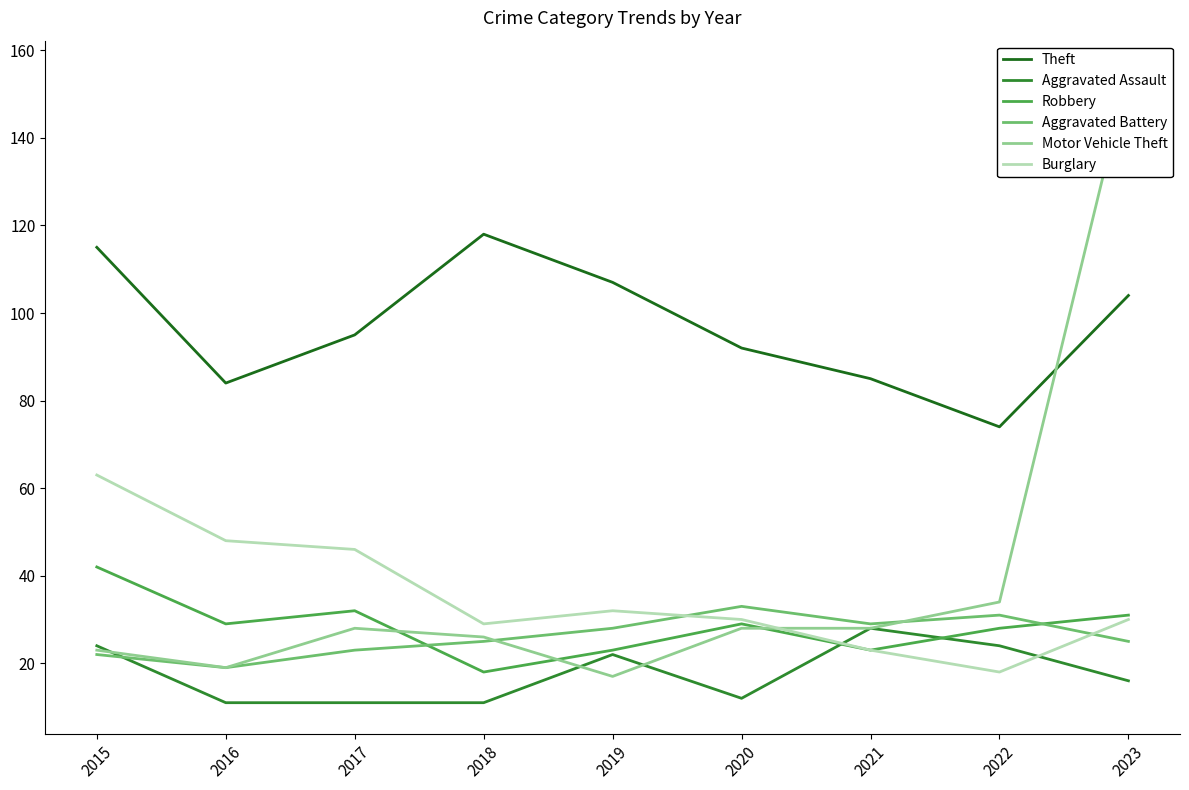

Which series has the largest range (max minus min)?

Motor Vehicle Theft